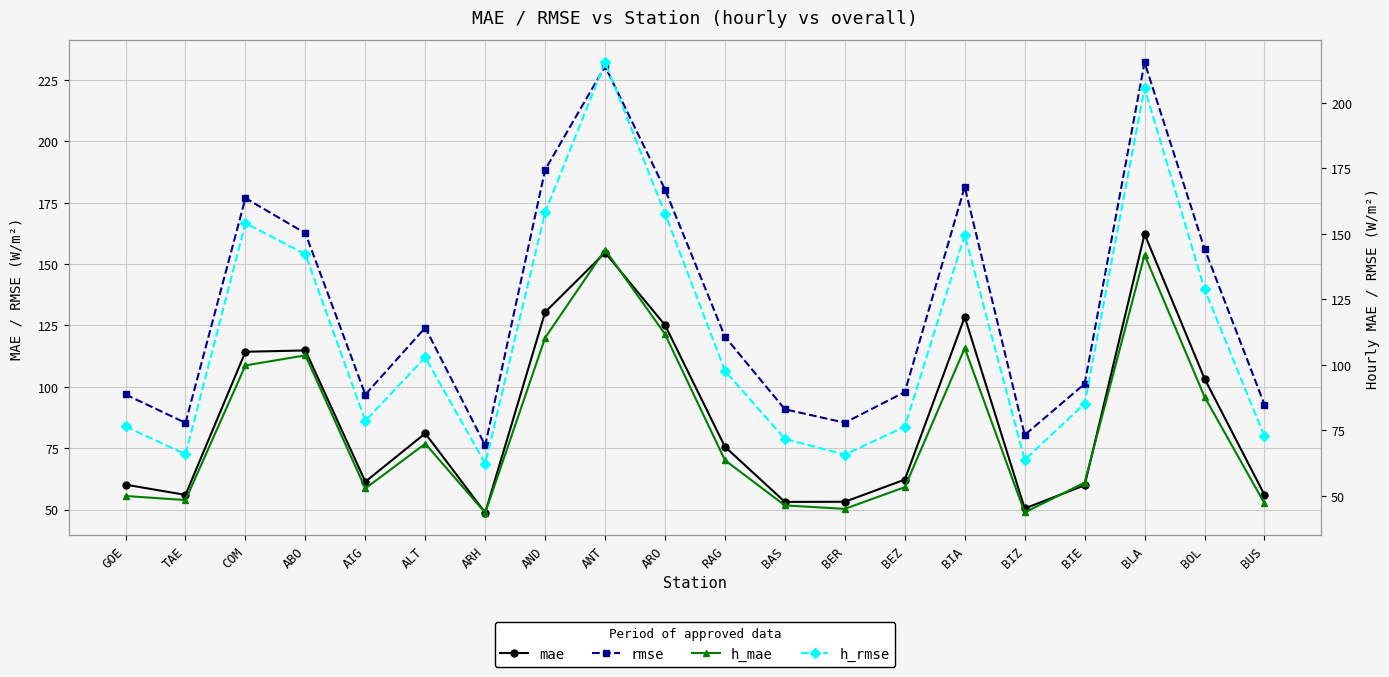

What is the value of the h_mae point at the 2nd from the left?

48.4